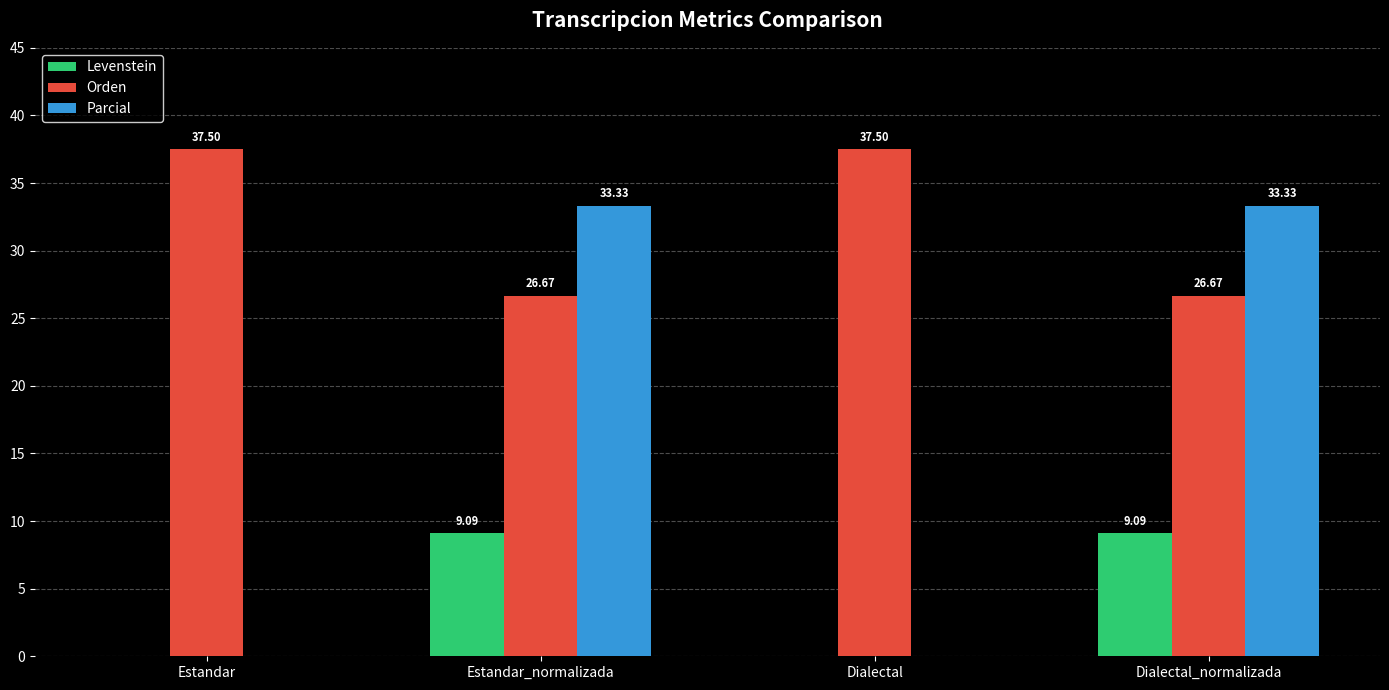

Reading left to right, list all the values displayed in this chart.

Levenstein: Estandar=0.0	Estandar_normalizada=9.1	Dialectal=0.0	Dialectal_normalizada=9.1
Orden: Estandar=37.5	Estandar_normalizada=26.7	Dialectal=37.5	Dialectal_normalizada=26.7
Parcial: Estandar=0.0	Estandar_normalizada=33.3	Dialectal=0.0	Dialectal_normalizada=33.3